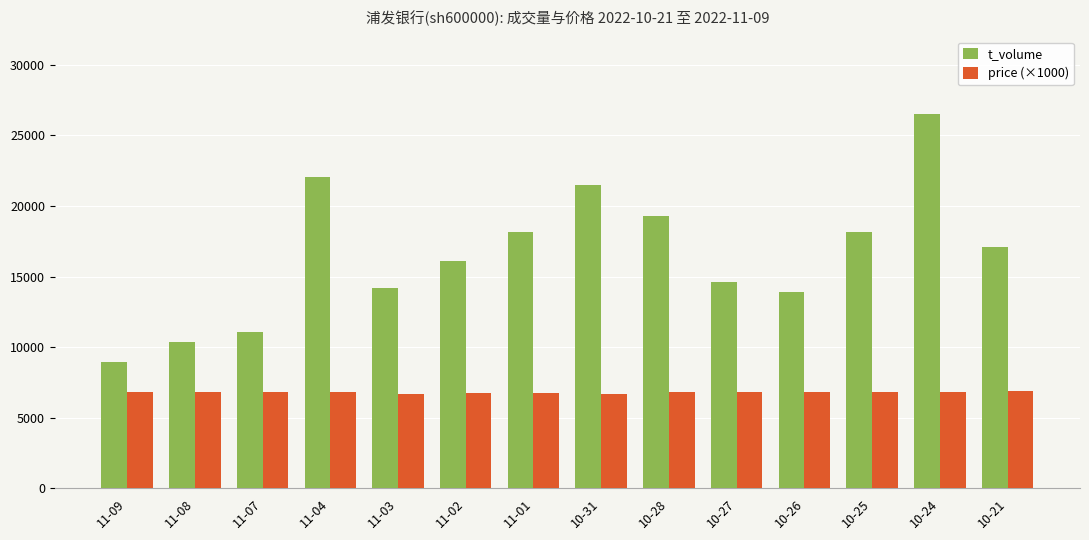

Does the chart contain any negative values?

No